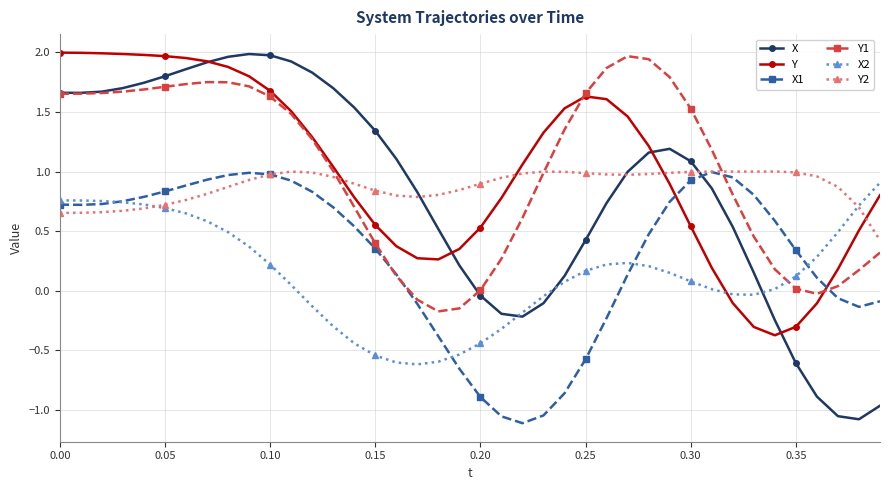

Which series has the largest range (max minus min)?

X